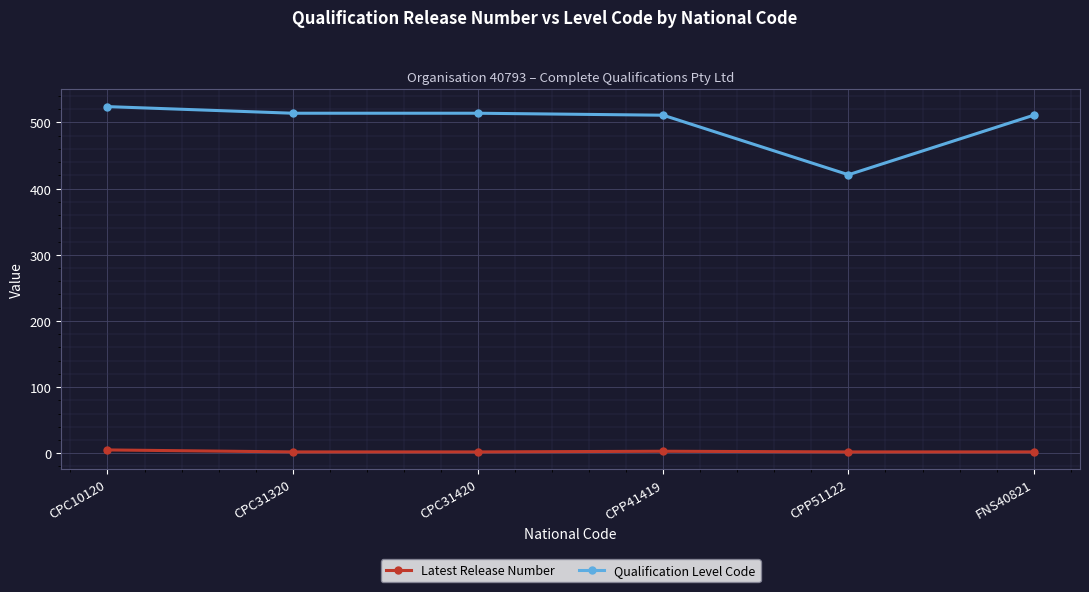

What position from the left is CPC31420?

3